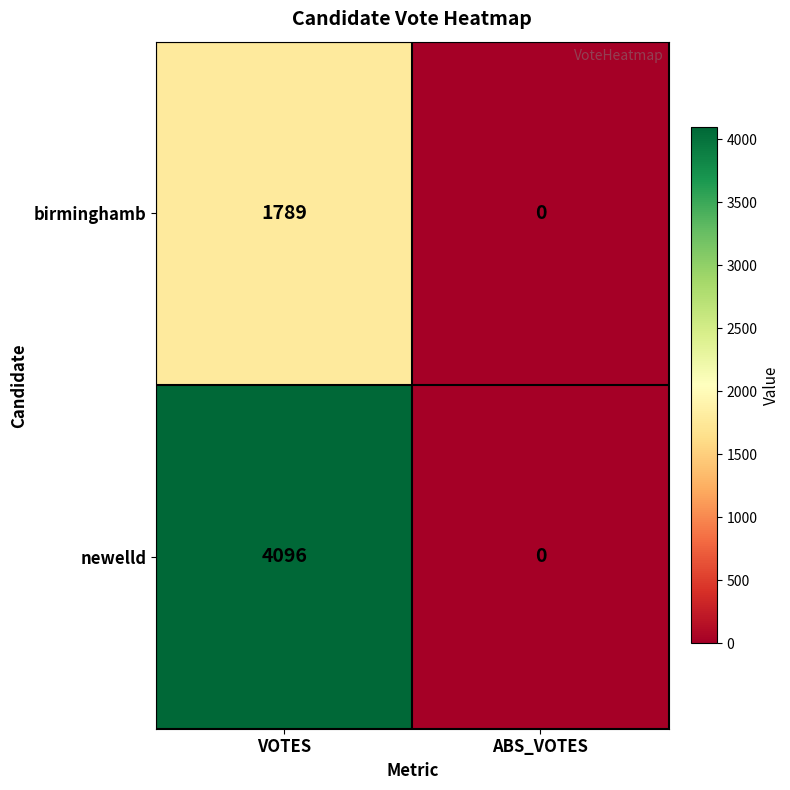

At which category is the sum across all series the highest?

VOTES